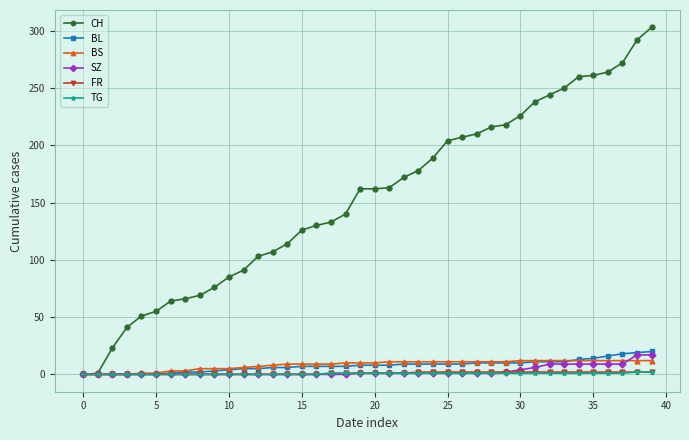

What is the value of the BS point at the 33rd from the left?

12